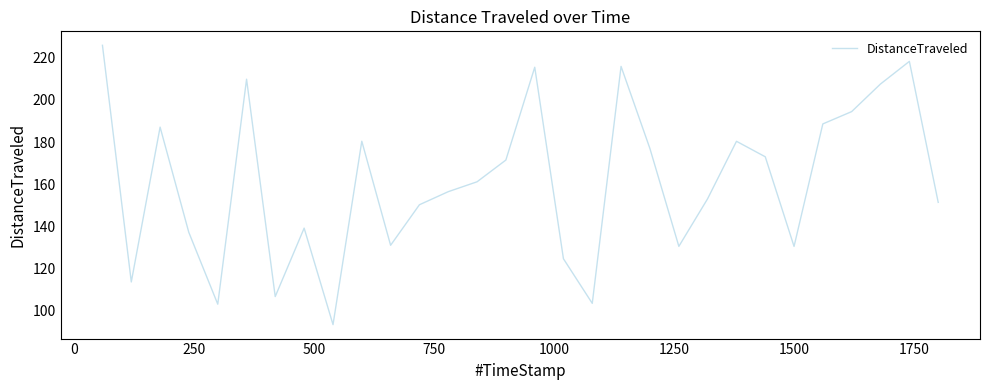

What is the greatest value displayed?

226.0